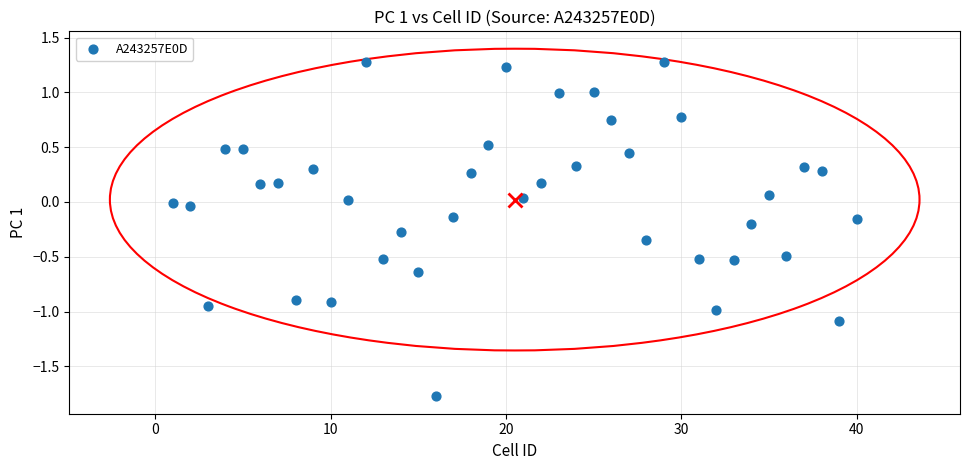

What is the range of X values (max minus min)?

39.0